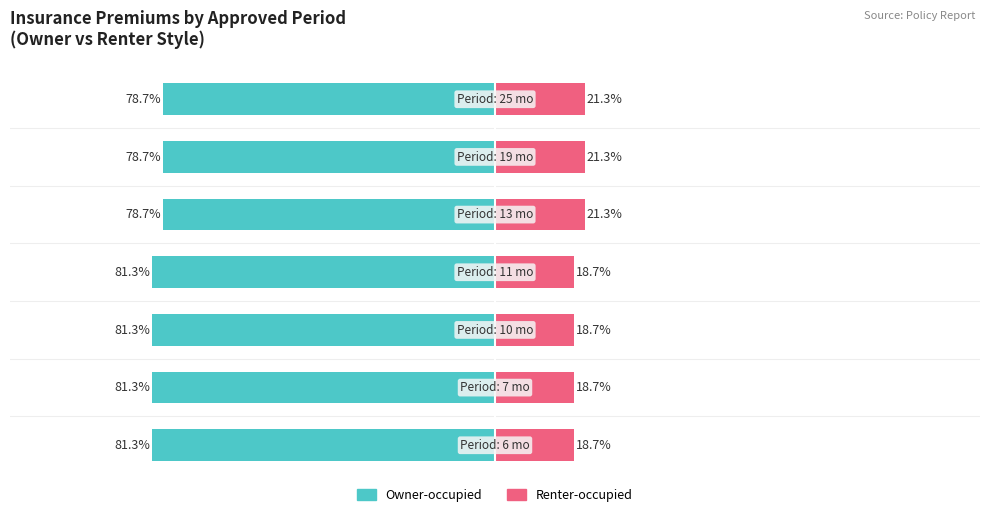

Does the chart contain stacked bars?

No